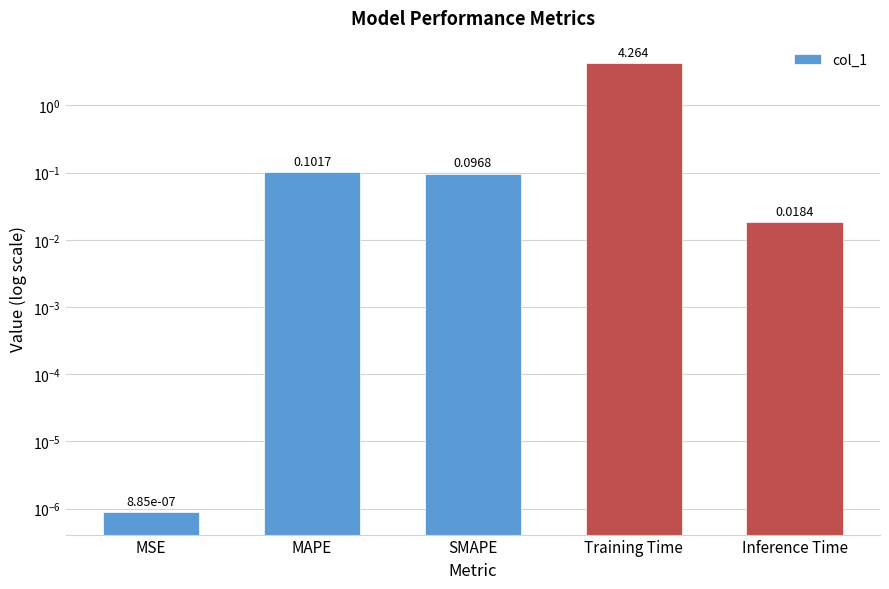

What is the label of the 5th bar from the right?

MSE